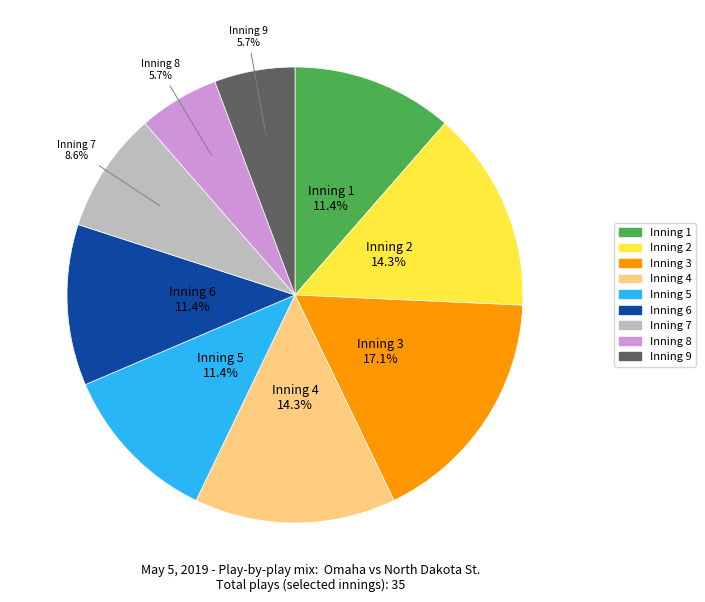

True or false: Inning 7 accounts for 3% of the total.

False